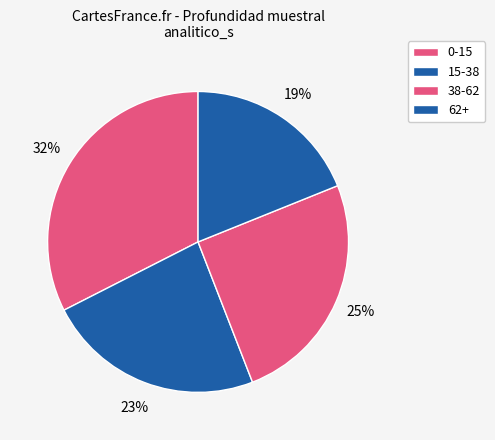

The 15-38 slice represents 34% of the pie. True or false?

False